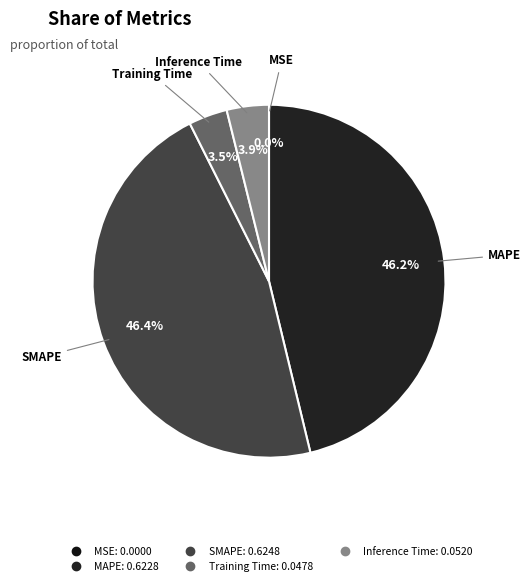

What percentage is the MAPE slice, to the nearest percent?

46%